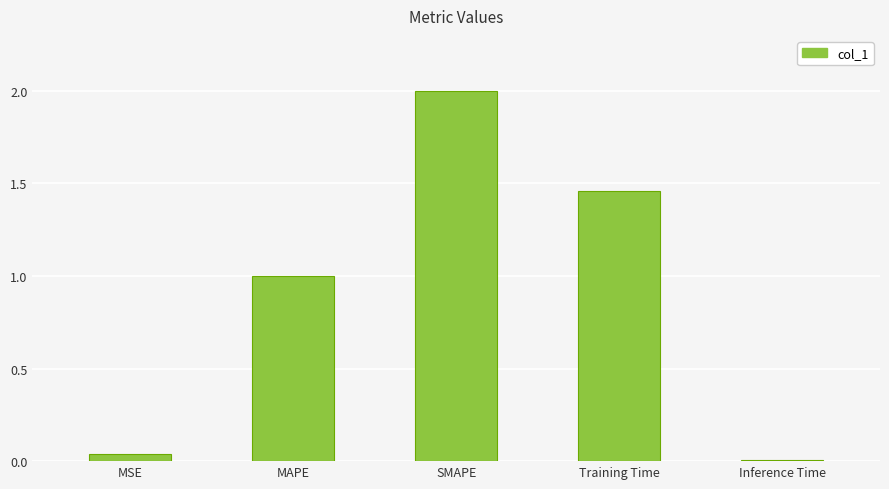

At which label is the value closest to 1?

MAPE